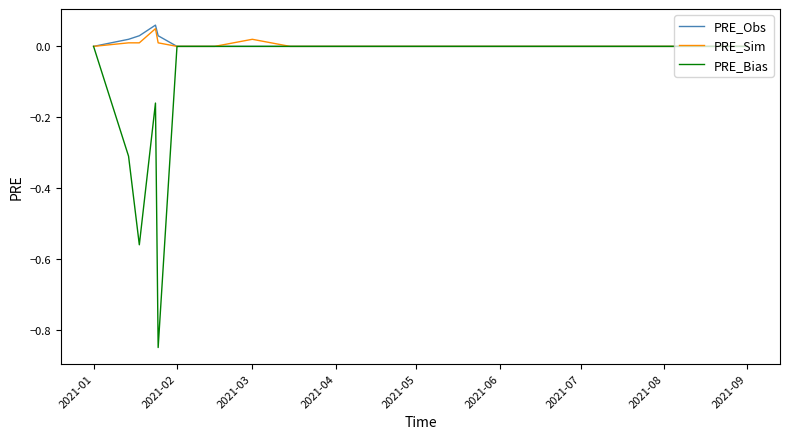

What are all the series names shown in the legend?

PRE_Obs, PRE_Sim, PRE_Bias